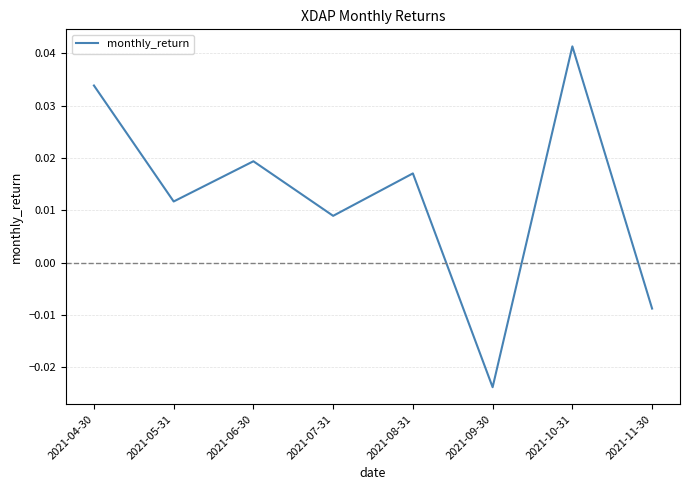

Is it true that the value at 2021-10-31 is 0.1?

False